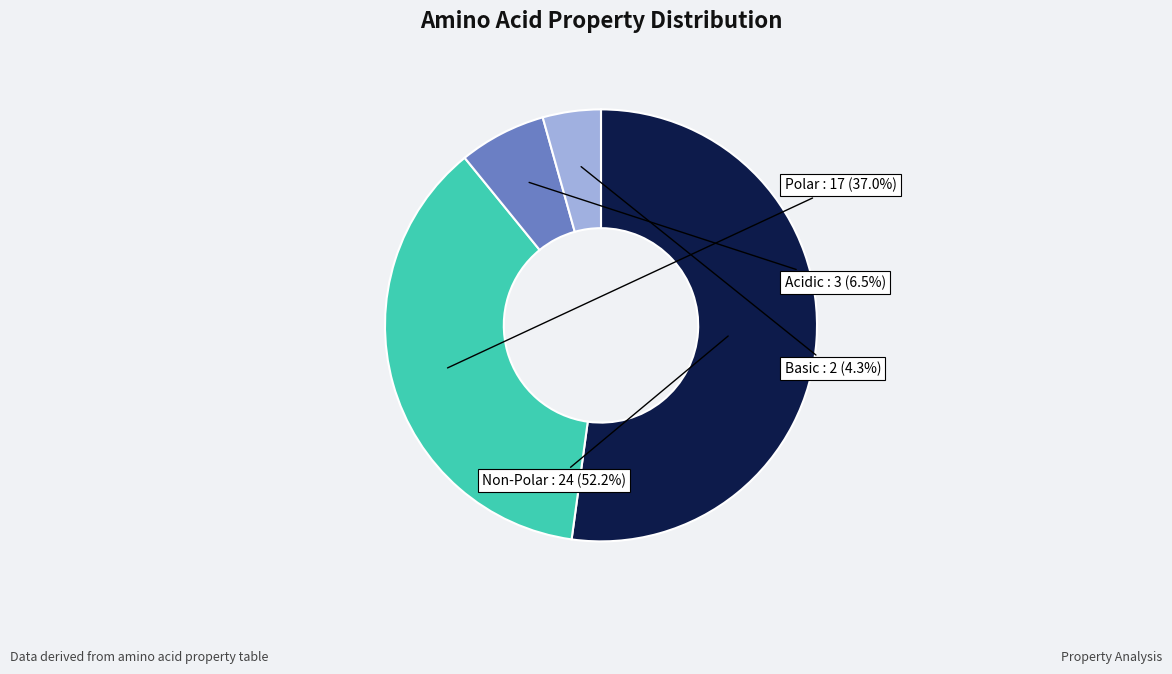

Does Basic account for over 50% of the chart?

No